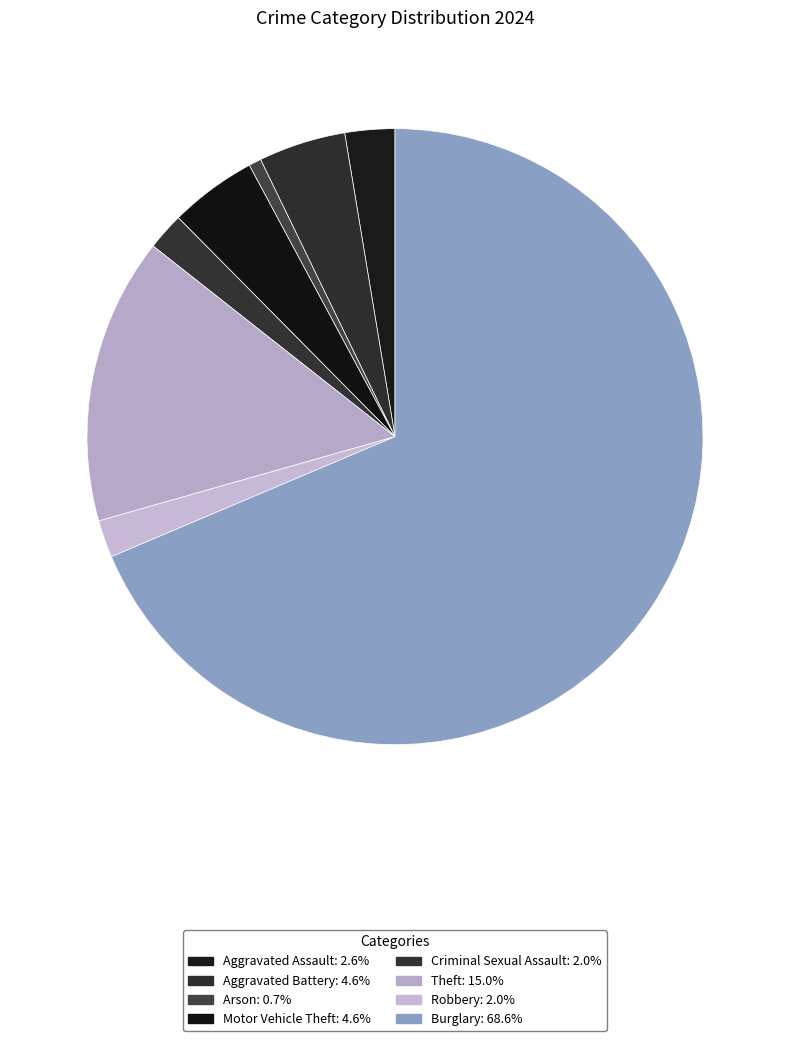

To the nearest percent, what percentage of the pie is Criminal Sexual Assault?

2%